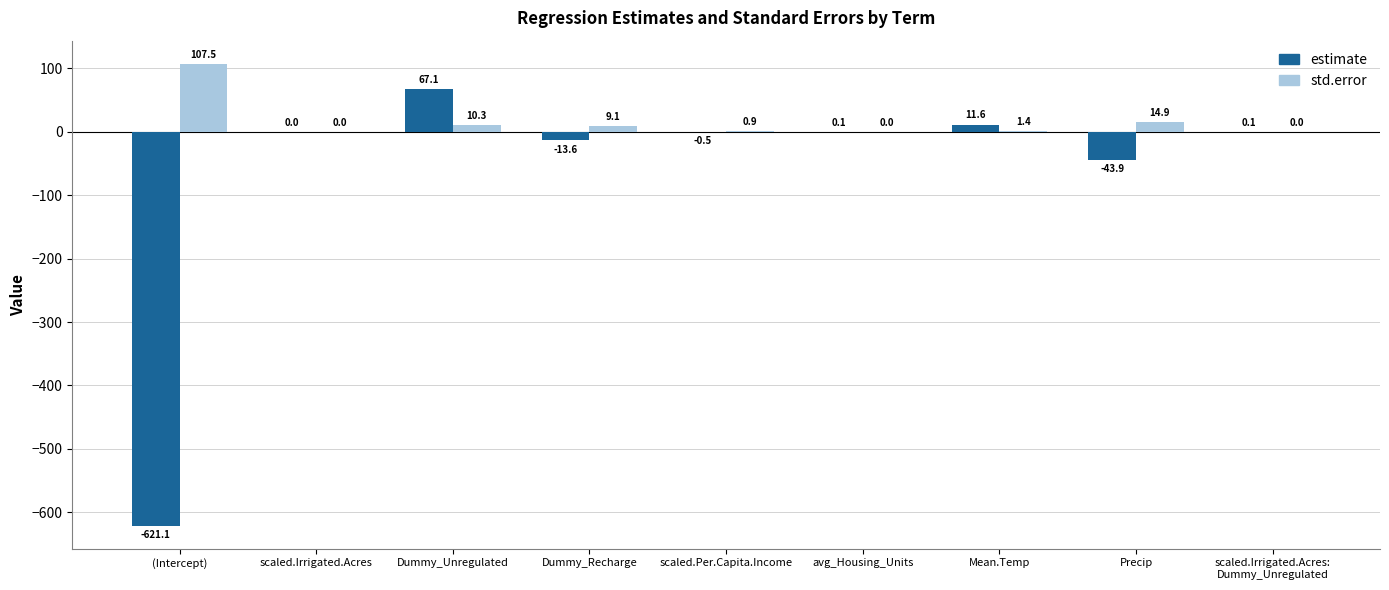

What is the maximum value shown in the chart?

107.5